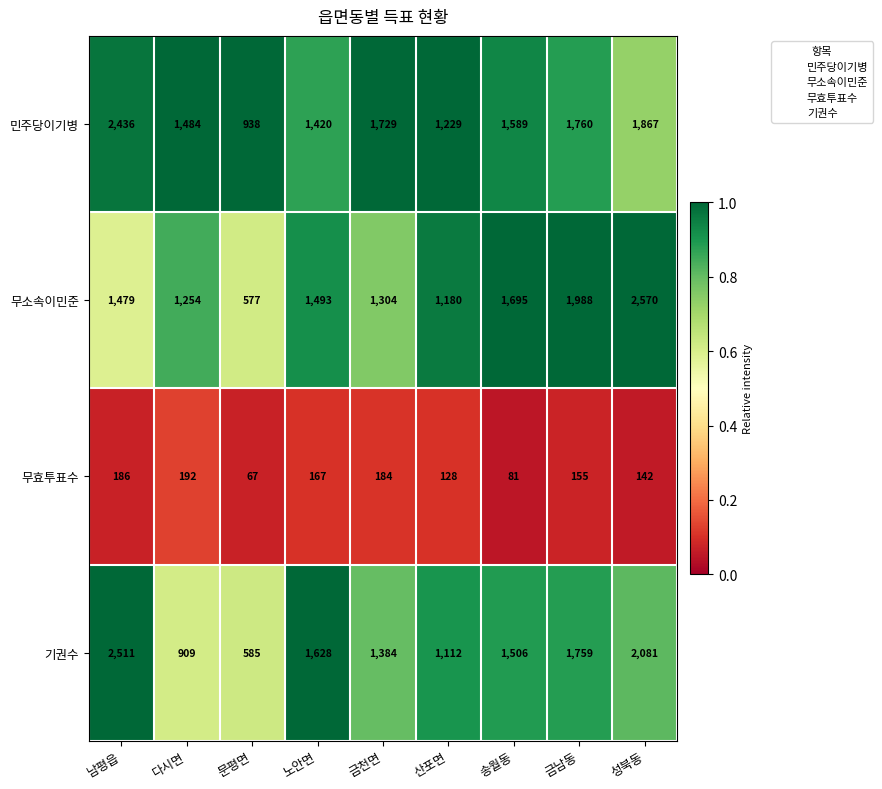

Count the number of categories in the chart.

9